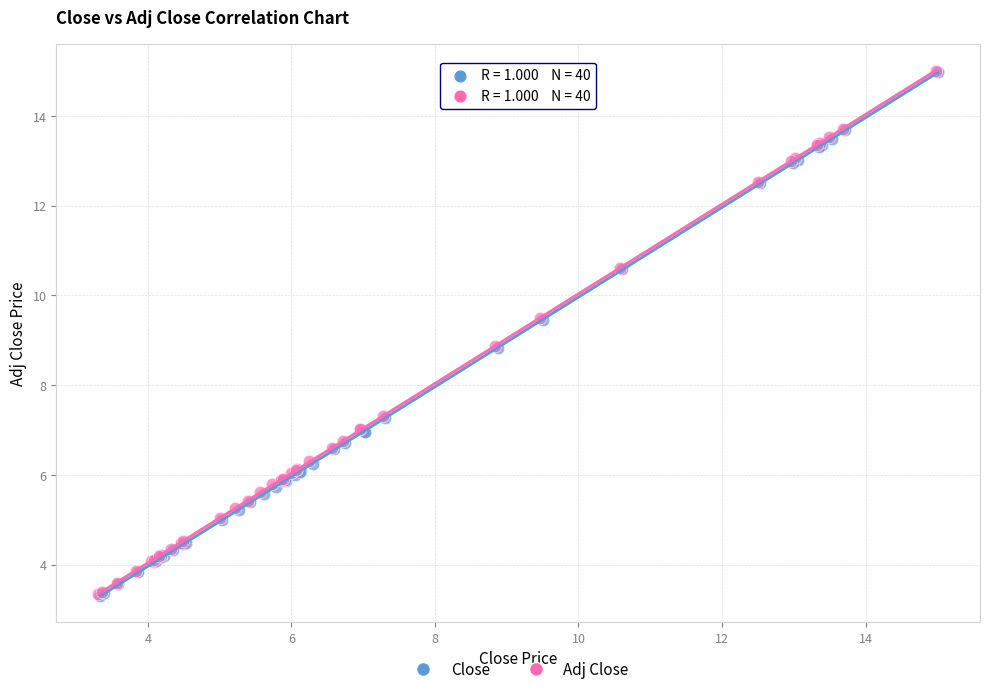

What are all the series names shown in the legend?

Close, Adj Close